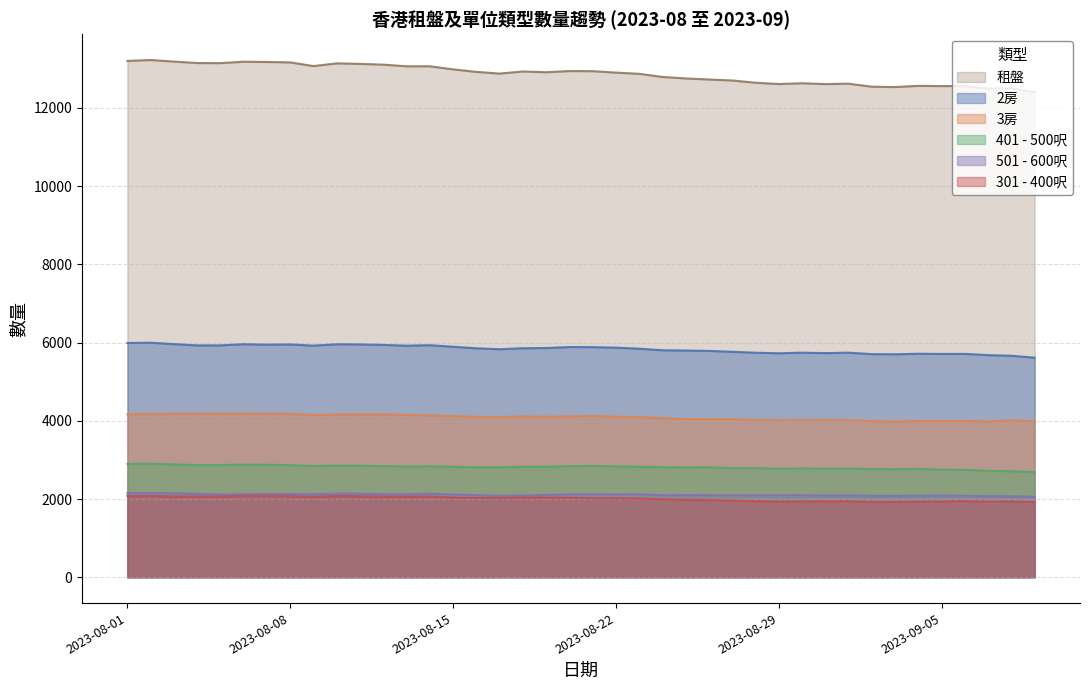

True or false: 2房 has a value of 3830 at 2023-08-04.

False